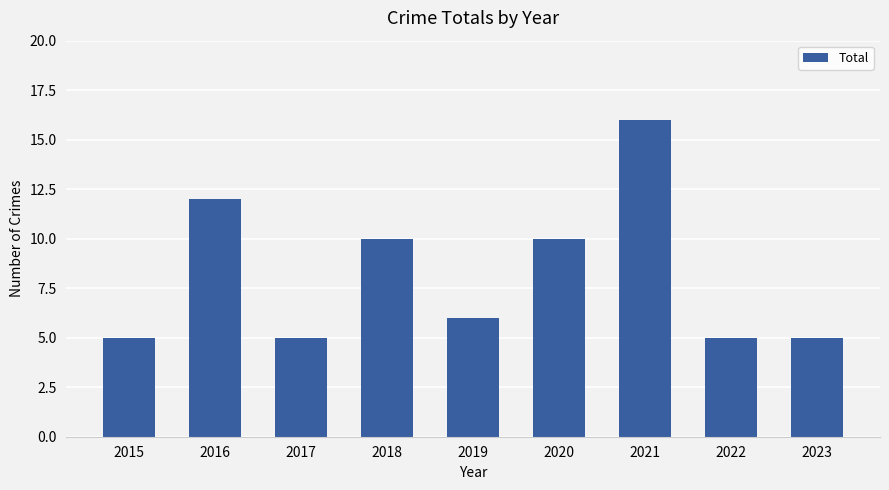

Reading left to right, list all the values displayed in this chart.

5	12	5	10	6	10	16	5	5